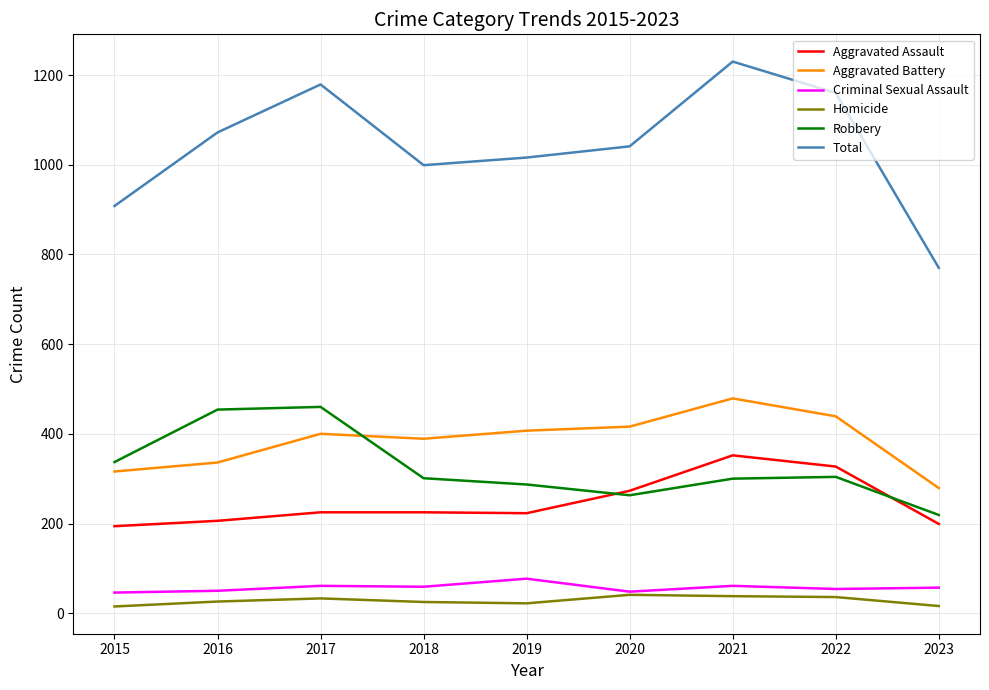

Which series changed the most between 2018 and 2023?

Total